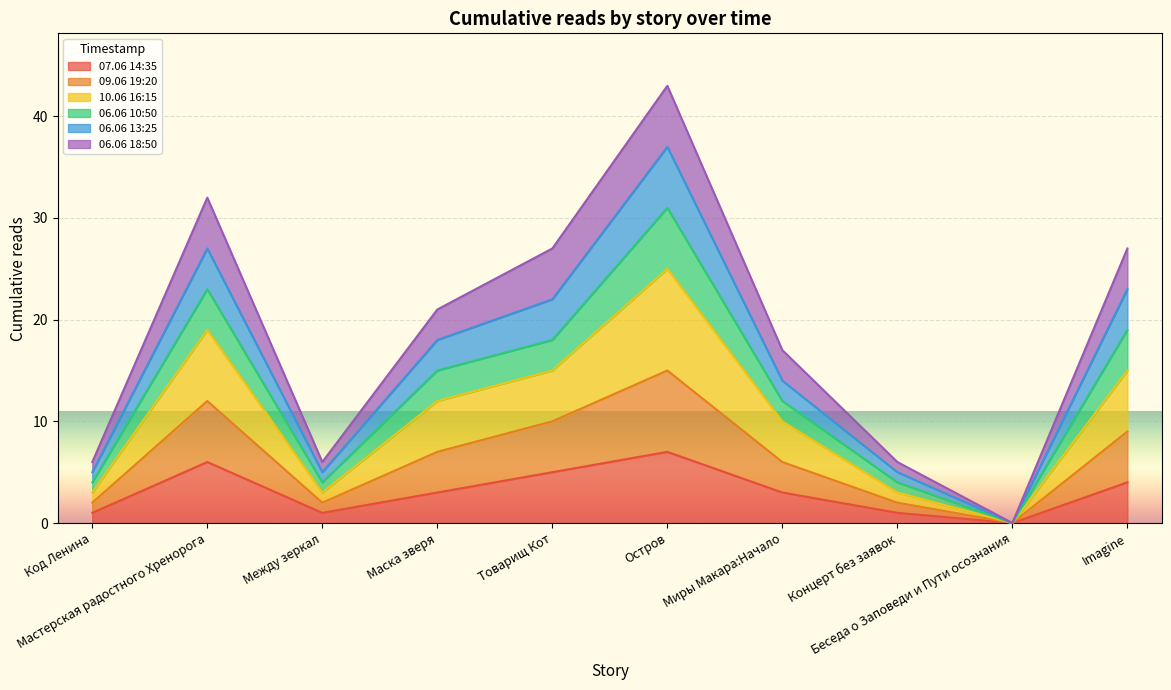

At how many categories does at least one series exceed 5?

9